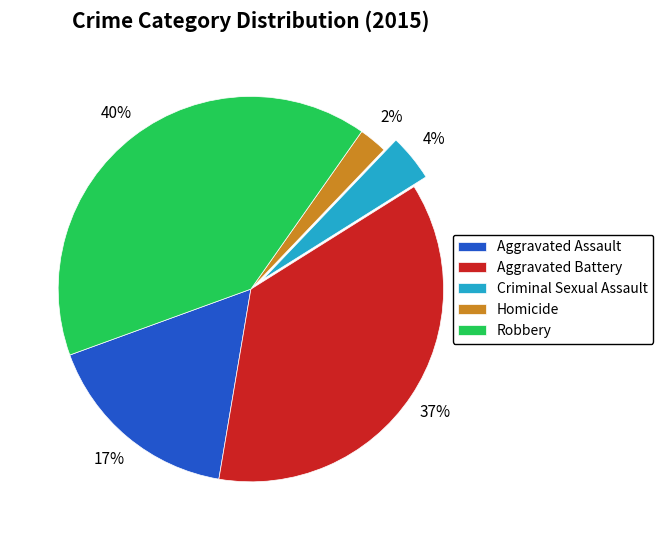

Do Aggravated Assault and Aggravated Battery together represent more than half of the pie?

Yes